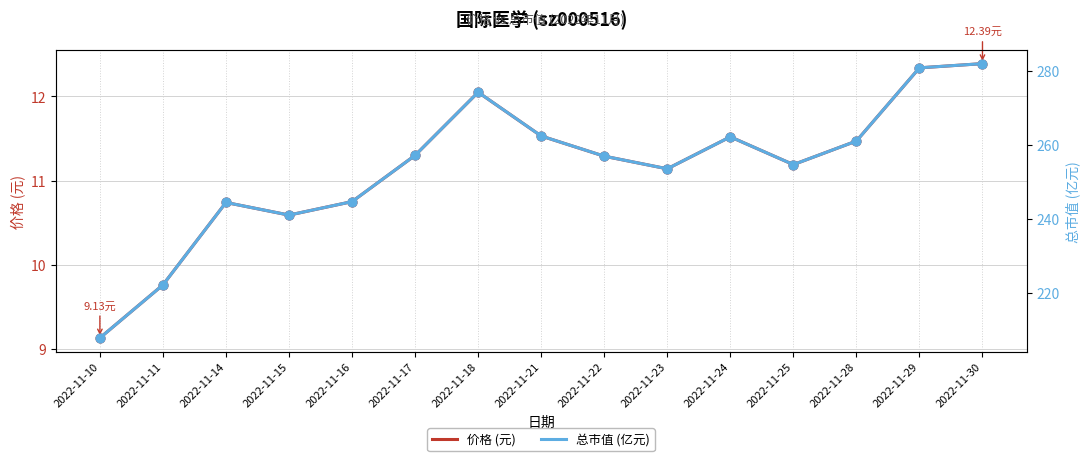

Which series has the largest total across all categories?

总市值 (亿元)